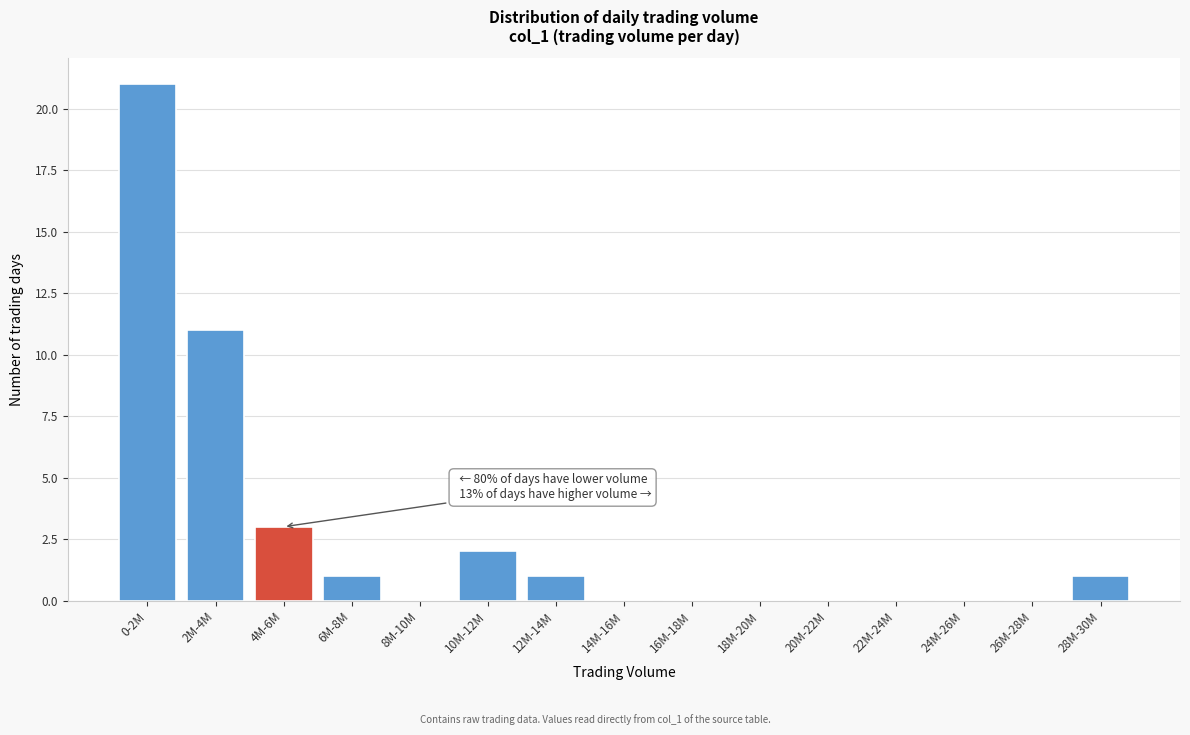

Reading left to right, transcribe all the data shown in this chart.

0-2M=21	2M-4M=11	4M-6M=3	6M-8M=1	8M-10M=0	10M-12M=2	12M-14M=1	14M-16M=0	16M-18M=0	18M-20M=0	20M-22M=0	22M-24M=0	24M-26M=0	26M-28M=0	28M-30M=1